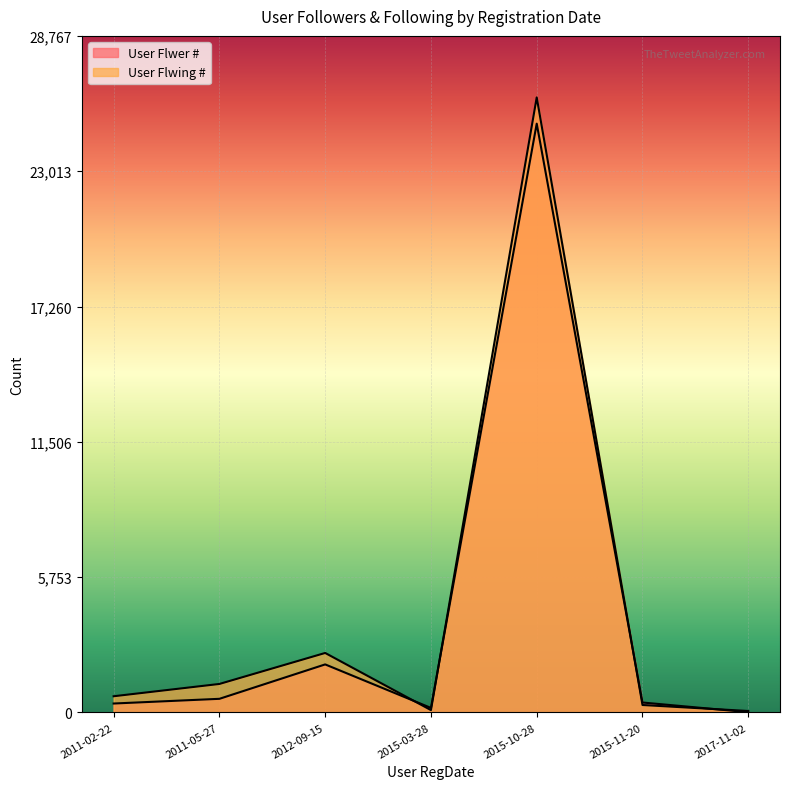

True or false: User Flwing # has more than 0 points higher than both neighbors.

True